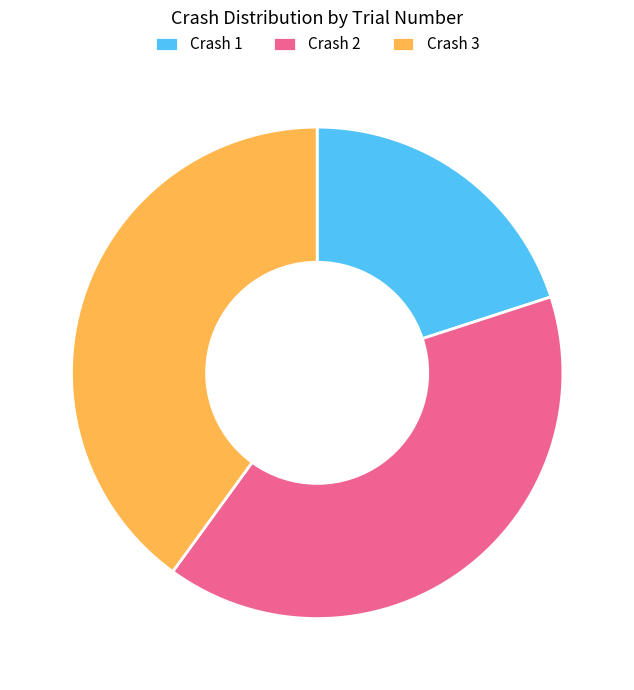

Count the number of slices in the pie.

3